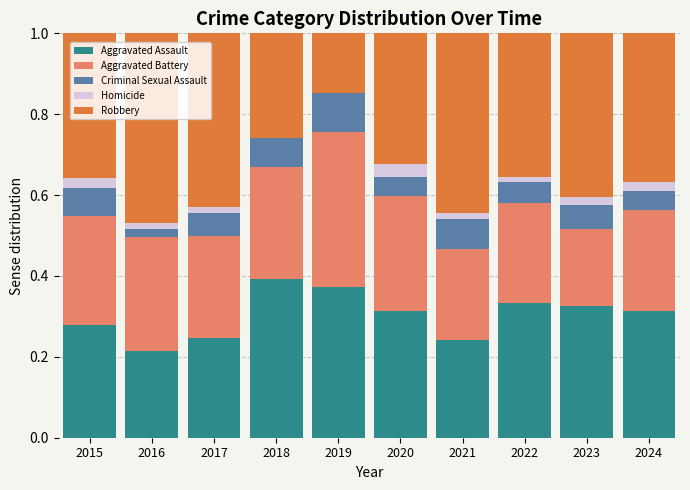

What is the sum of the Aggravated Battery values at 2024 and 2022?

0.5